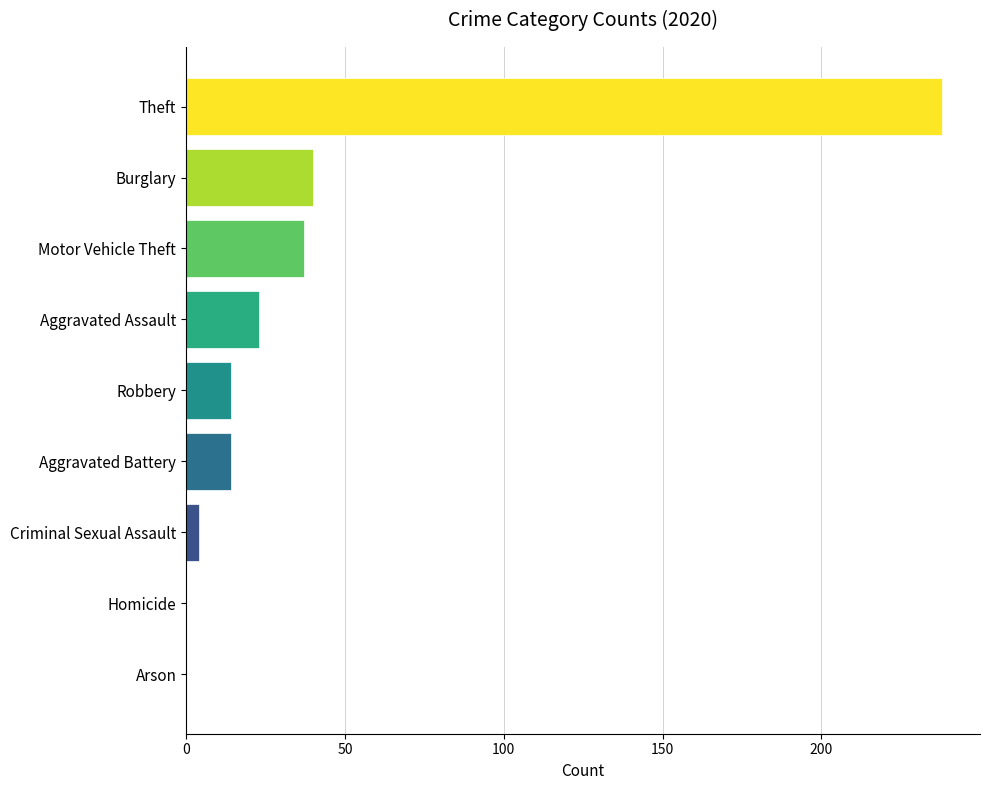

What value does the data have at Burglary?

40